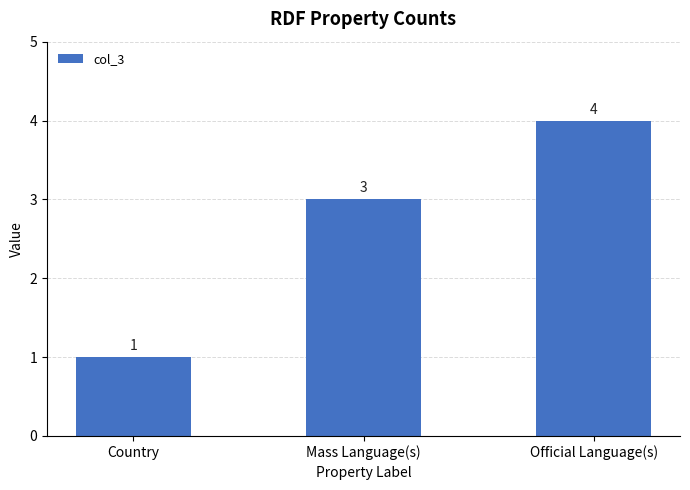

What is the value of the 2nd bar from the left?

3